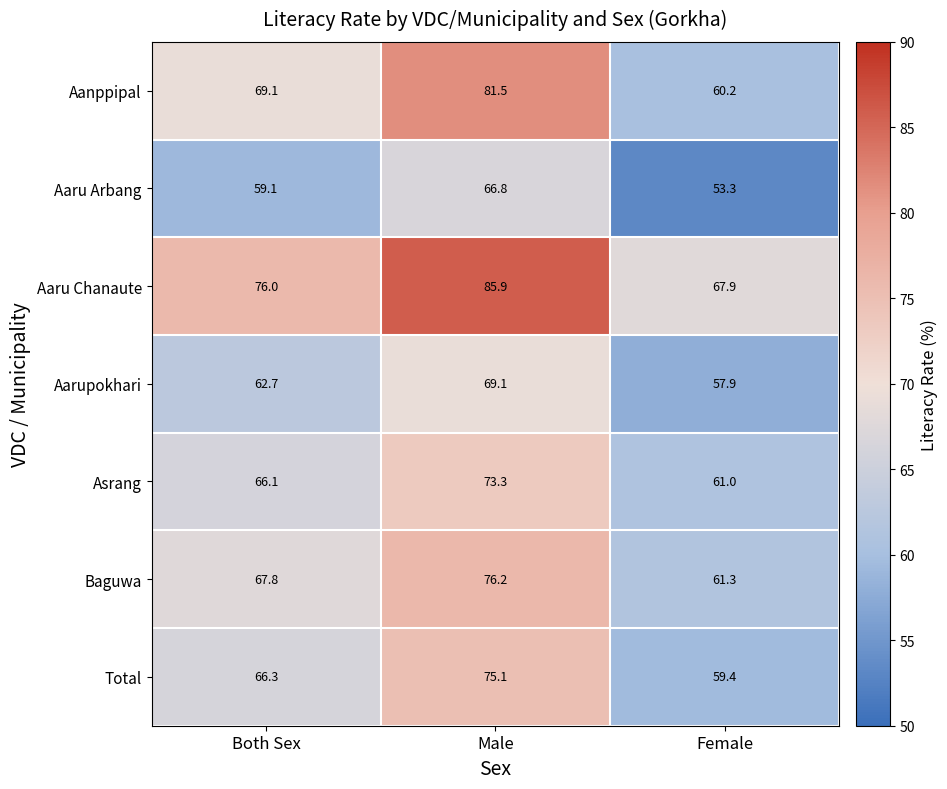

Rank the series by their maximum value, from highest to lowest.

Aaru Chanaute, Aanppipal, Baguwa, Total, Asrang, Aarupokhari, Aaru Arbang